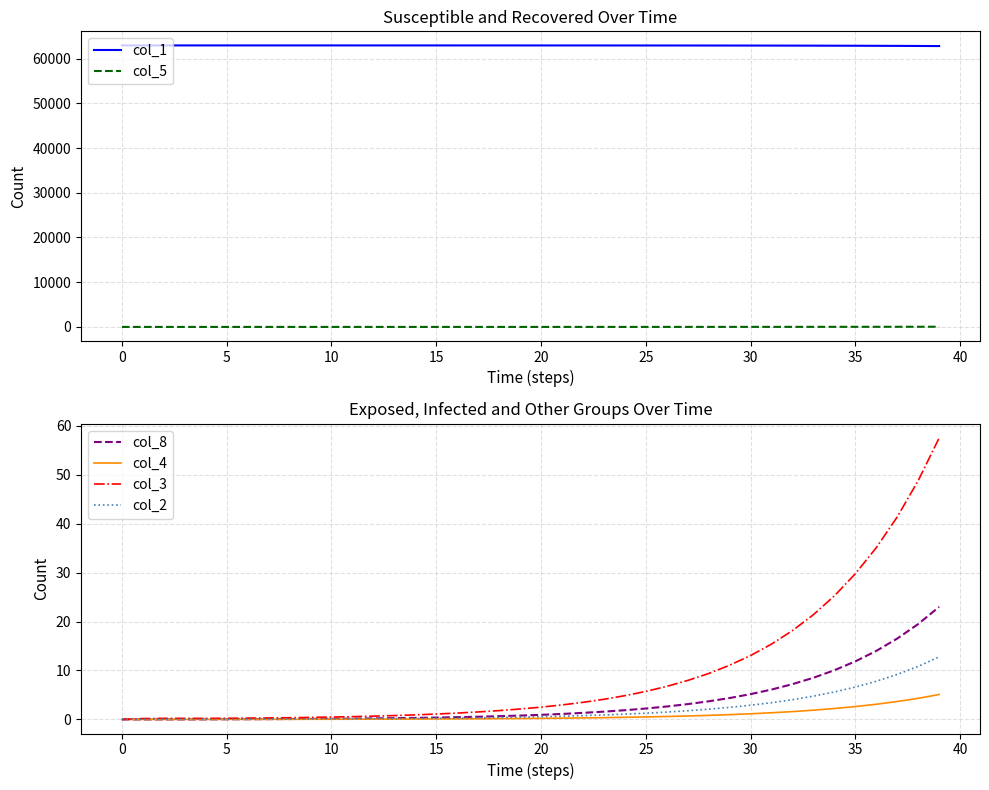

Read the col_5 value at 37.

32.9